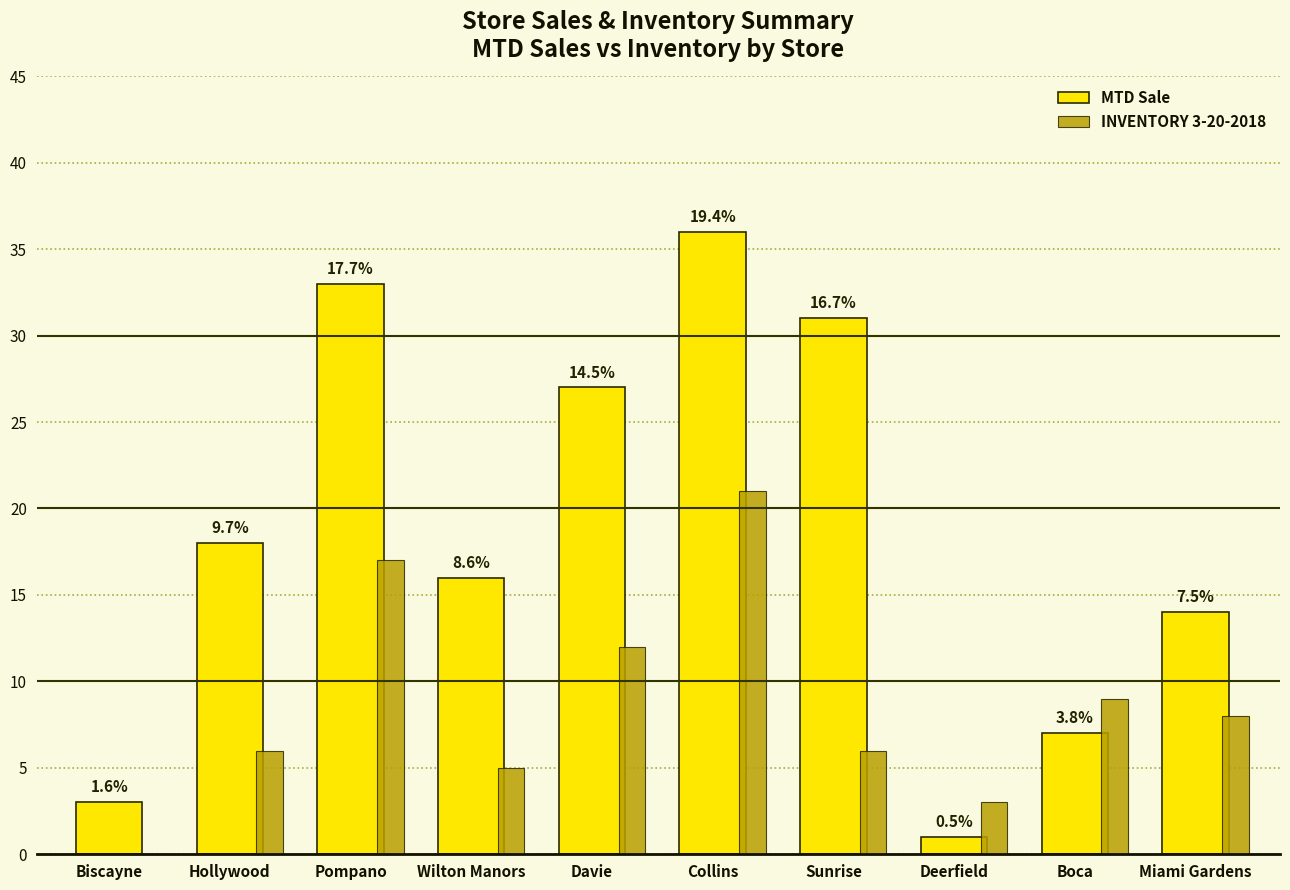

Does the chart contain stacked bars?

No